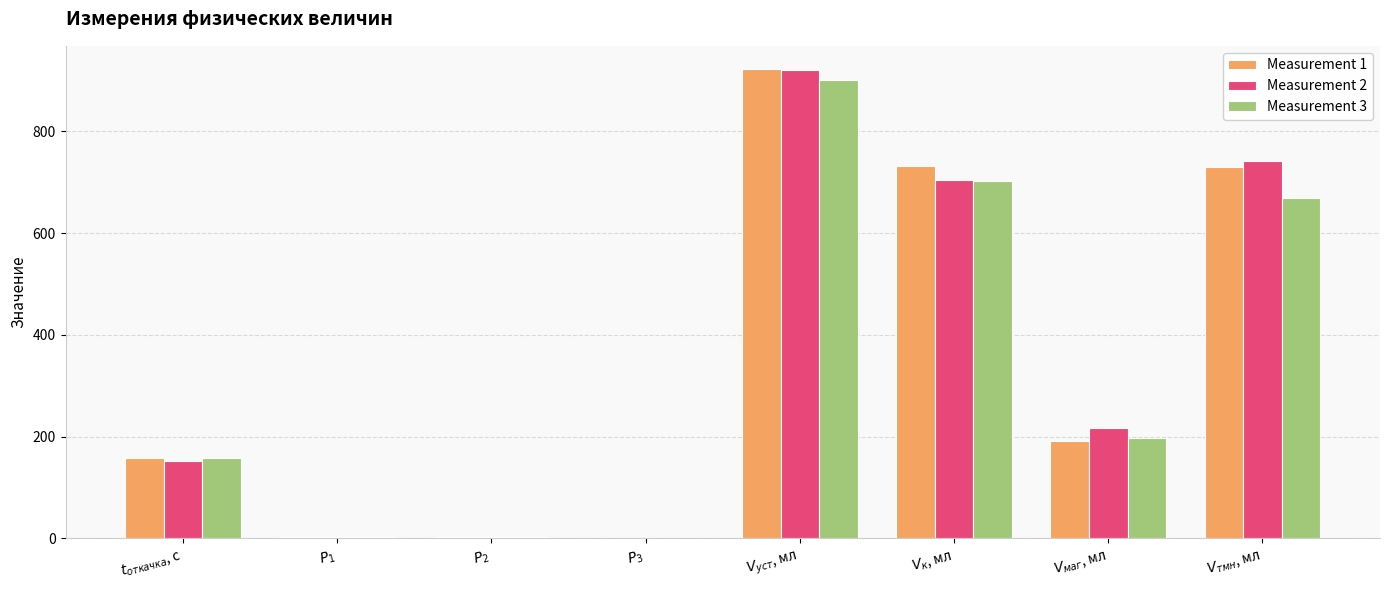

What is the total value across all series at $P_2$?

6.5